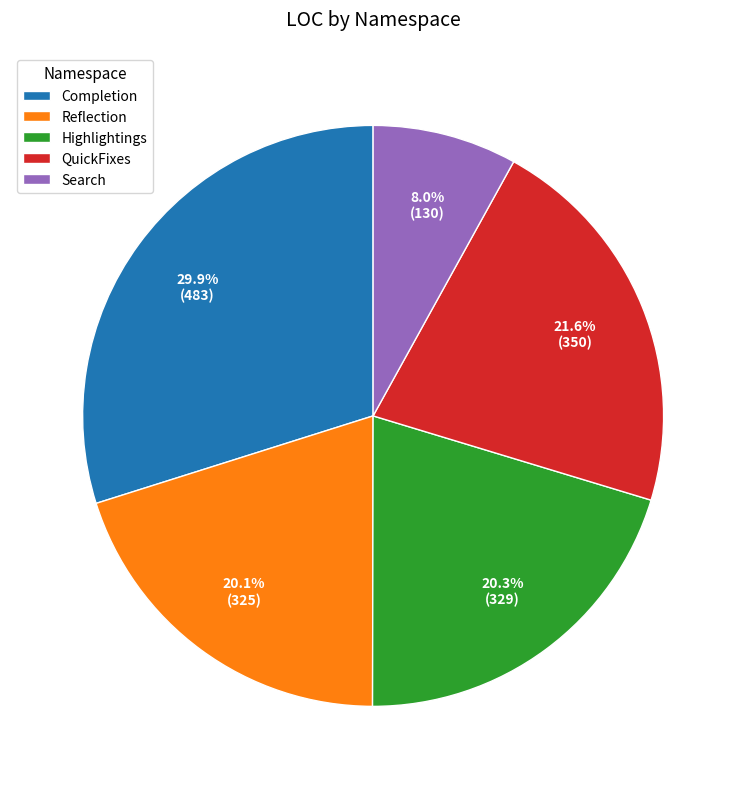

Count the number of slices in the pie.

5